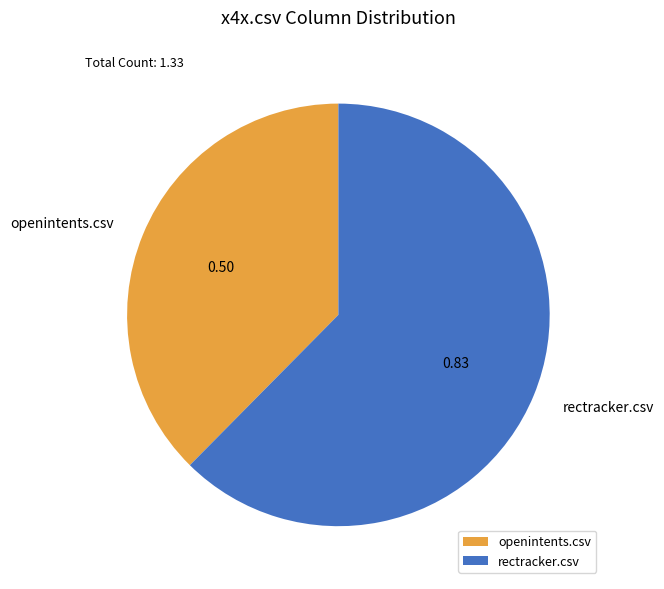

Does openintents.csv represent more than half of the total?

No